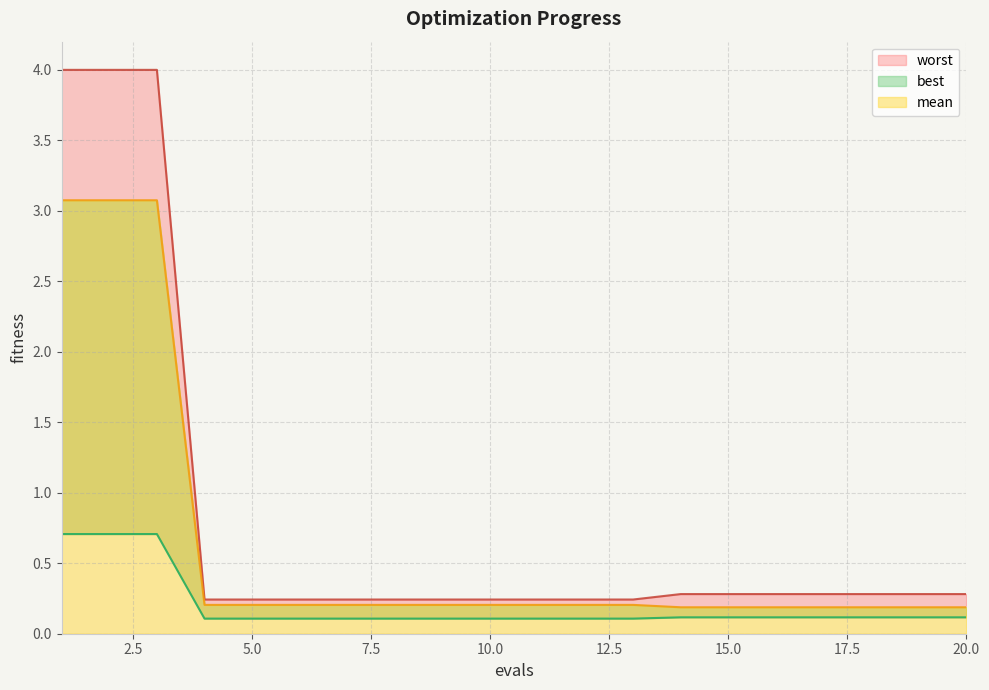

True or false: mean has more than 2 interior local peaks.

False